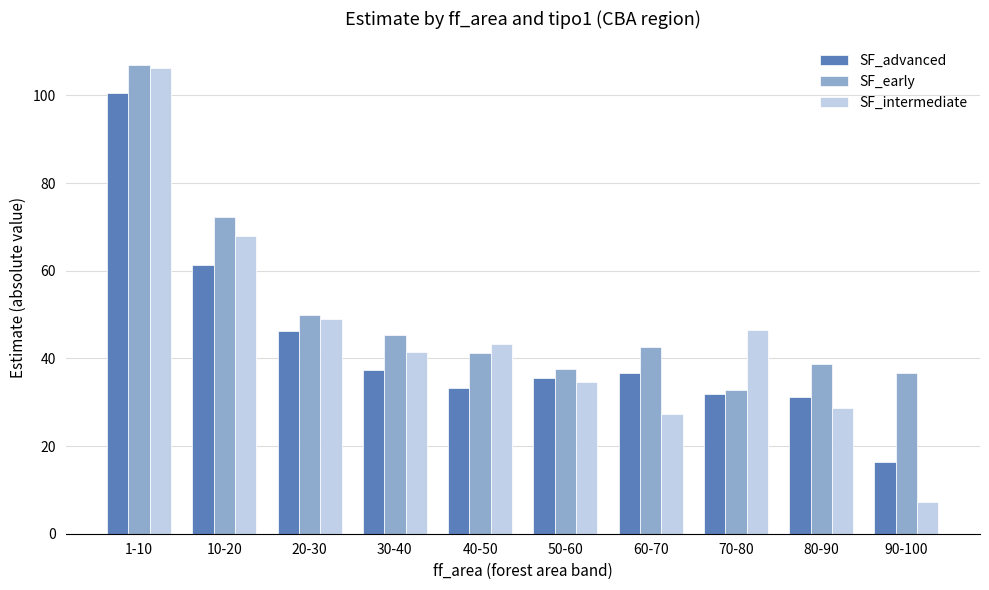

At how many categories does at least one series exceed 52?

2